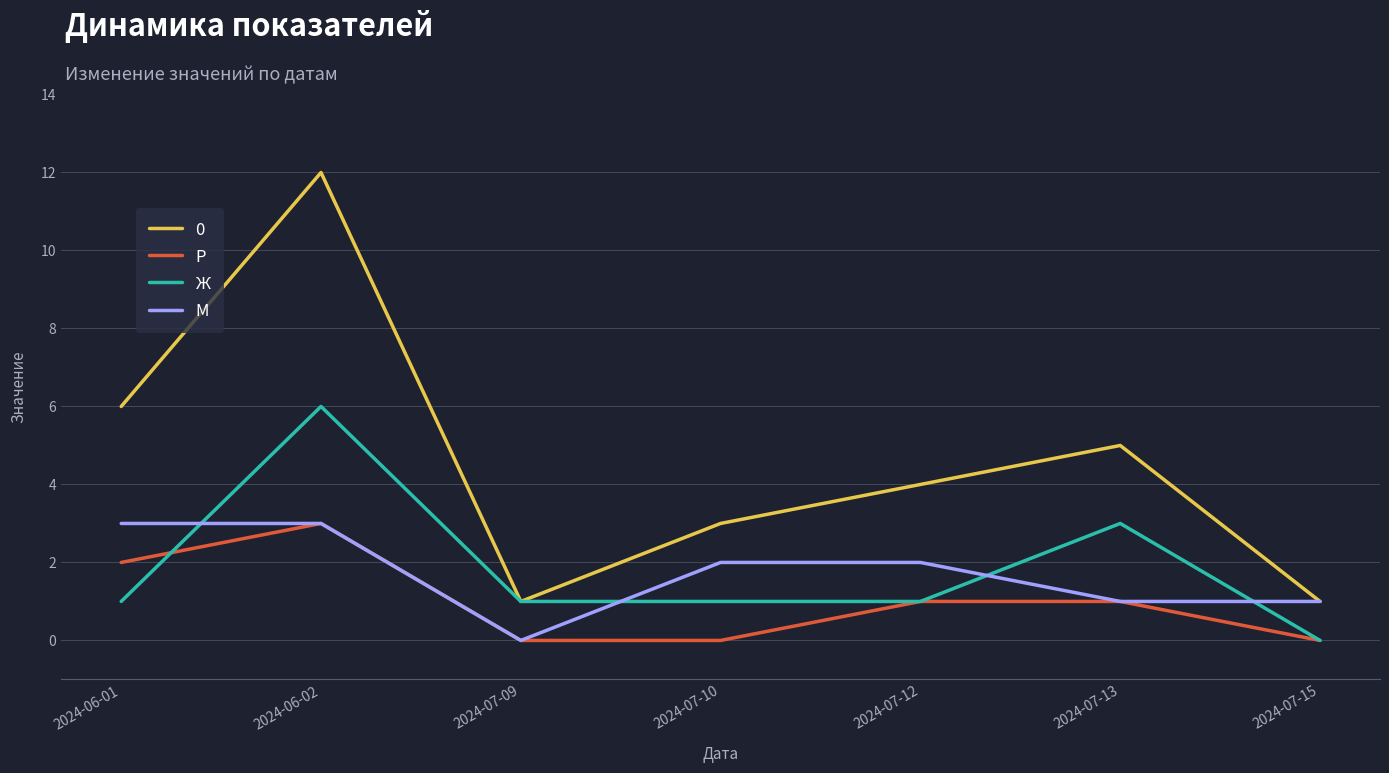

Where is the first local minimum for М?

2024-07-09